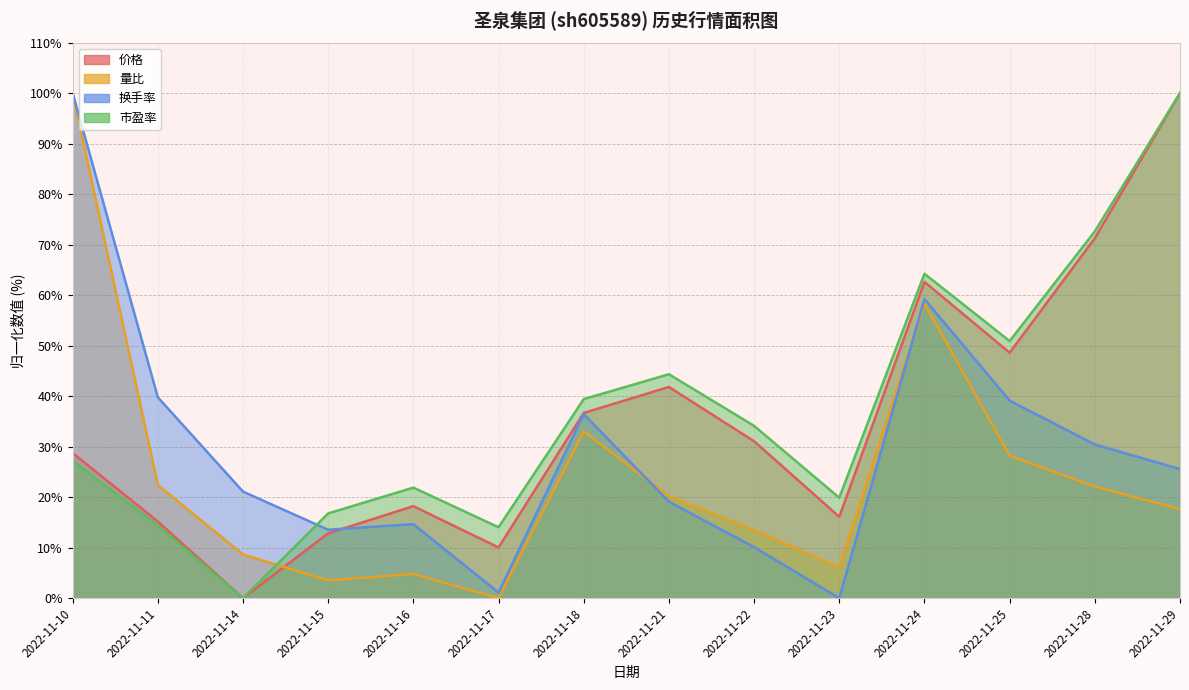

Reading left to right, transcribe all the data shown in this chart.

价格: 28.7	15.2	0.0	12.9	18.2	10.0	36.7	41.8	31.1	16.1	62.6	48.6	71.3	100.0
量比: 100.0	22.4	8.7	3.5	4.8	0.0	33.0	20.2	13.5	6.1	58.3	28.2	22.1	17.6
换手率: 100.0	39.8	21.1	13.6	14.7	1.1	36.4	19.1	10.1	0.0	59.2	39.1	30.4	25.6
市盈率: 27.2	14.4	0.0	16.8	21.9	14.1	39.4	44.3	34.1	19.9	64.2	50.9	72.6	100.0